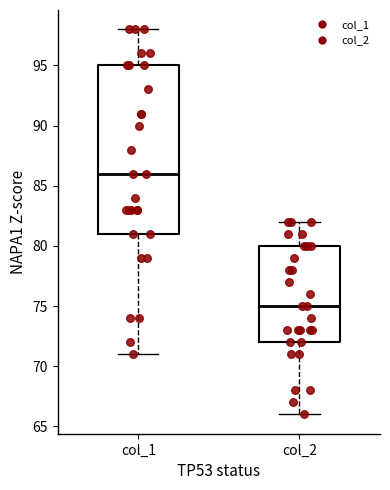

Reading left to right, read every box against the y-axis: the position of its median line, the range the box covers, and the ends of its whiskers. The values are not printed on the chart, so give them approximately, as read against the axis.

col_1: median 86, box 81 to 95, whiskers 71 to 98
col_2: median 75, box 72 to 80, whiskers 66 to 82